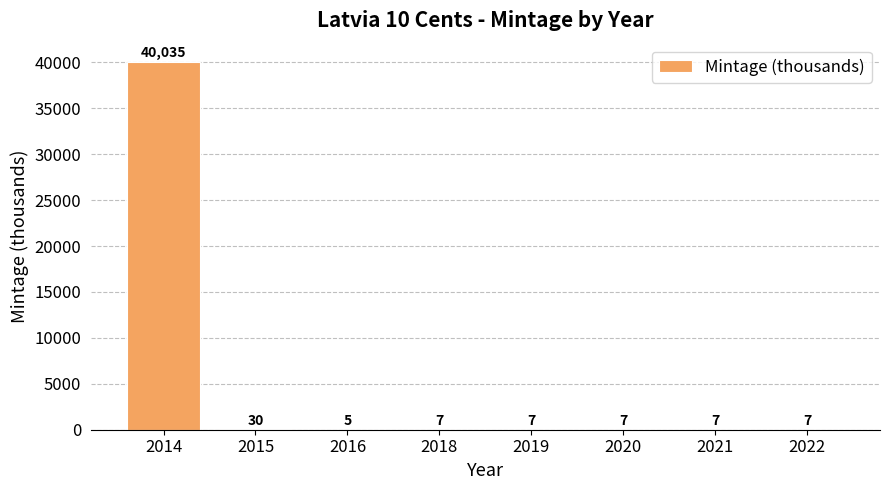

Are the bars horizontal?

No